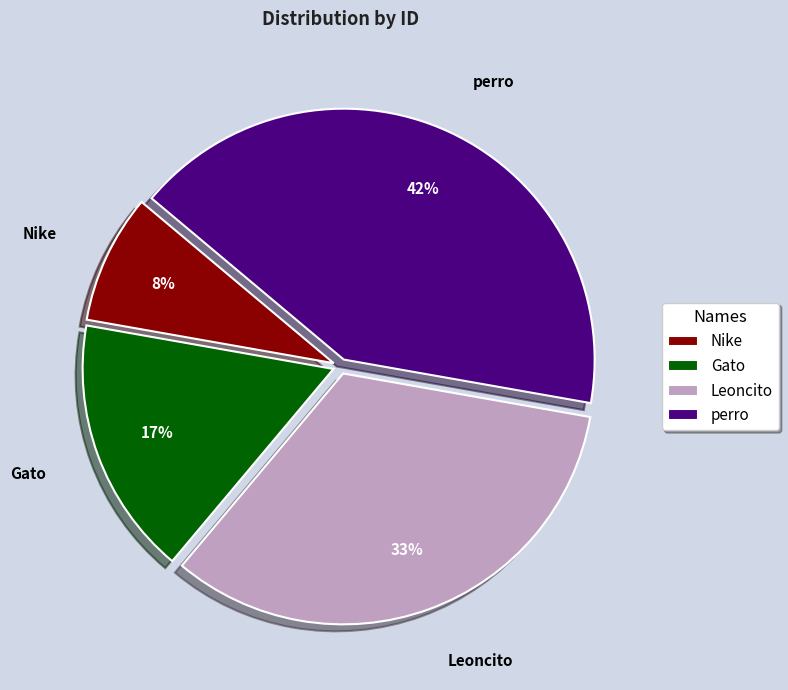

Which slice is the smallest?

Nike